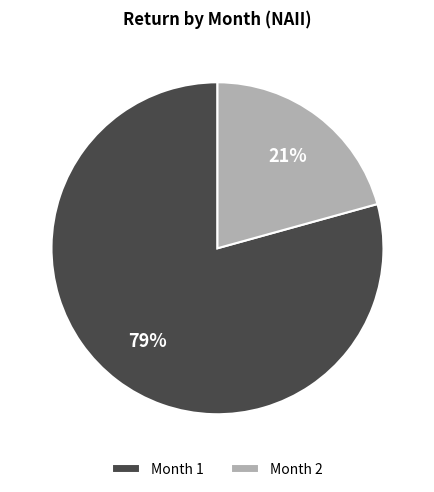

How many slices are in this pie chart?

2